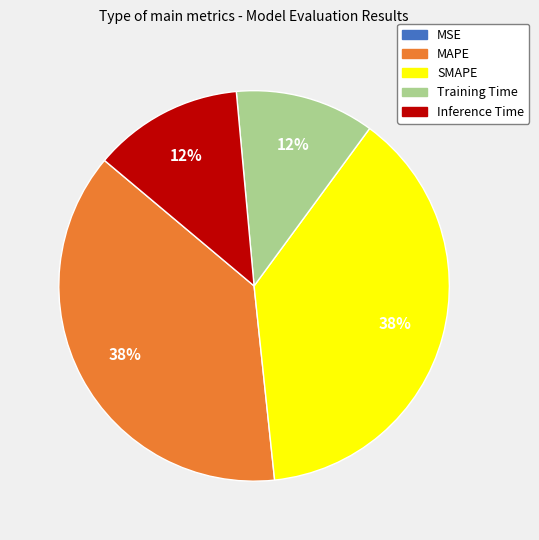

Do SMAPE and MAPE together represent more than half of the pie?

Yes